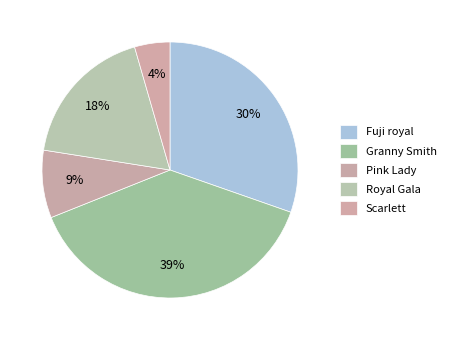

Count the number of slices in the pie.

5